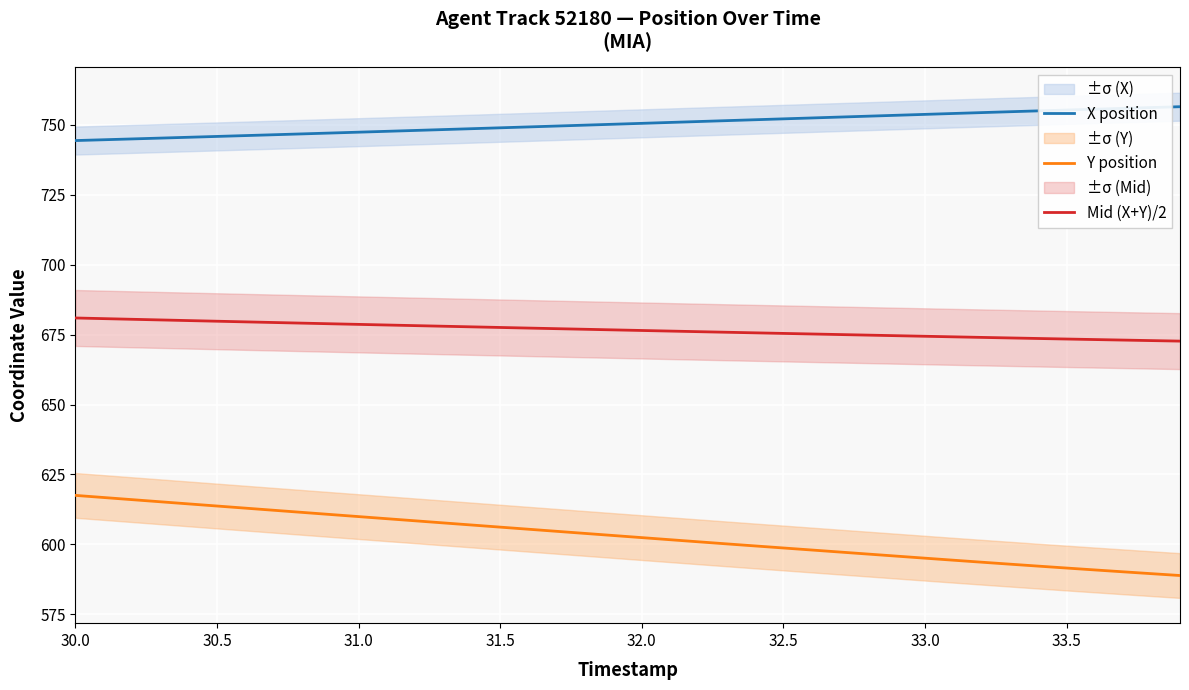

The X position series shows 1096.1 at 31.5. True or false?

False